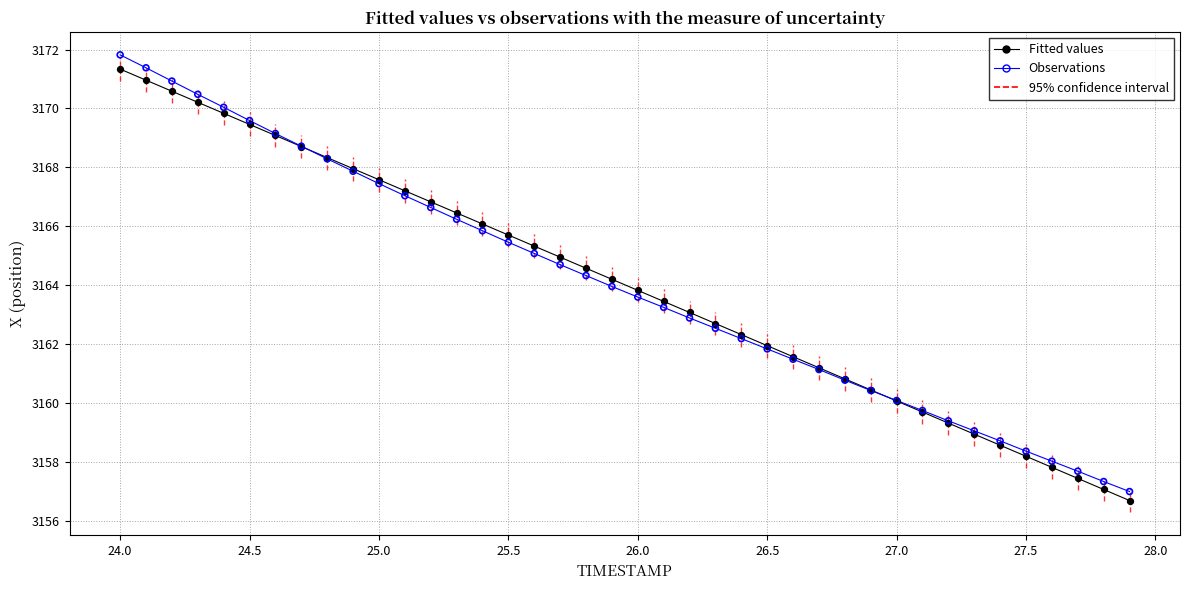

Which series has the widest spread of Y values?

Observations